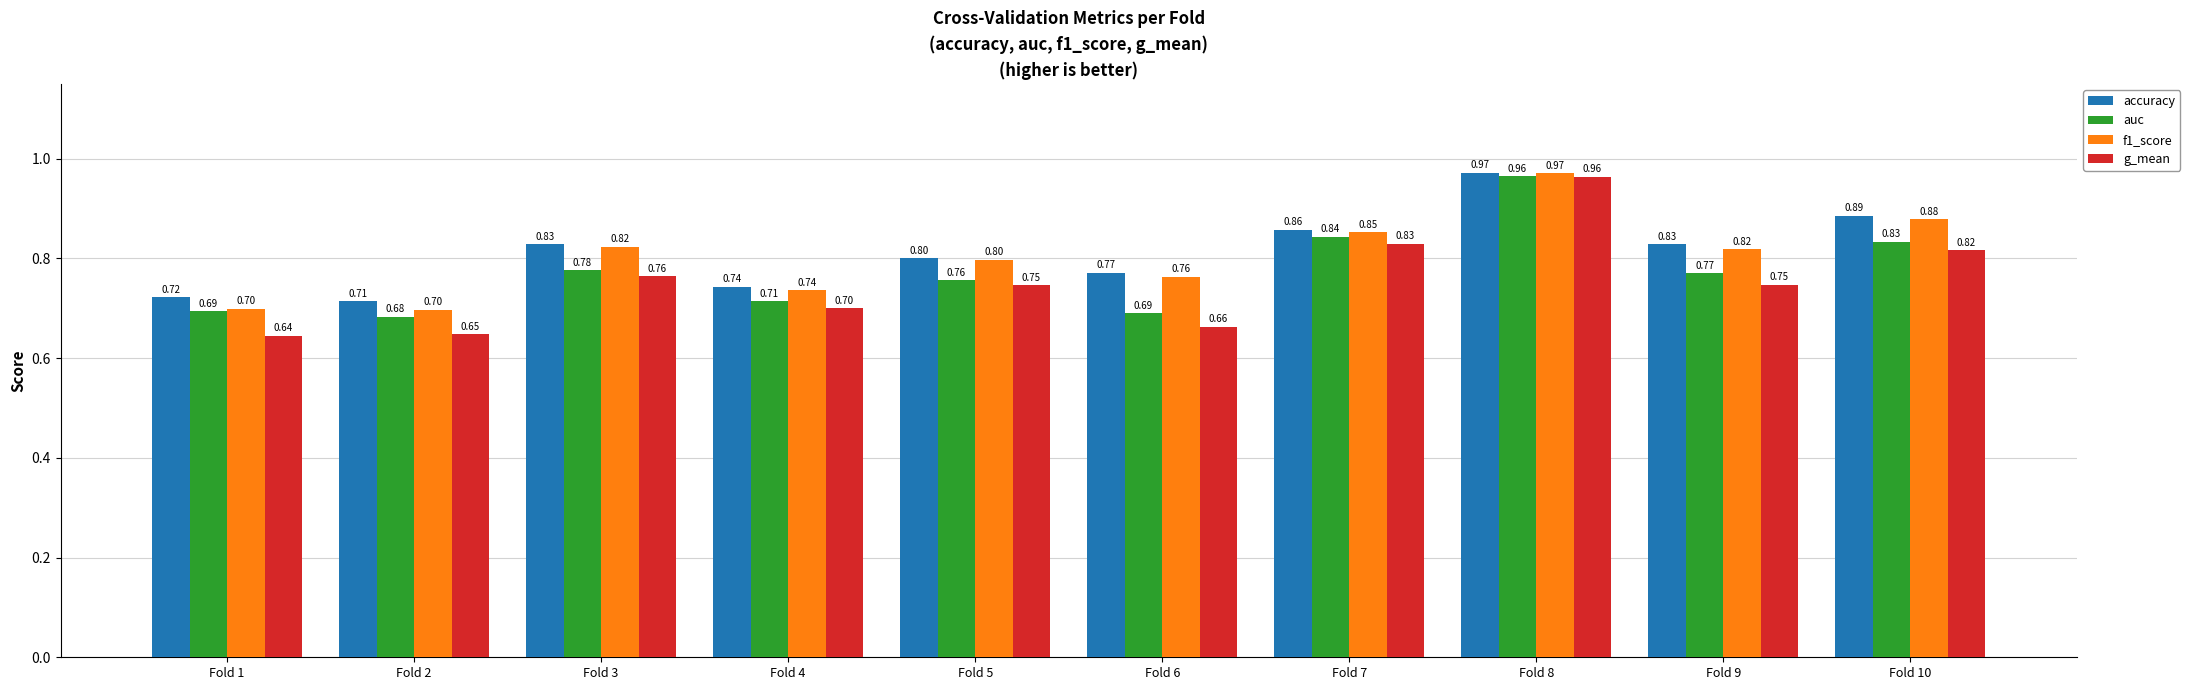

Which series has the largest total across all categories?

accuracy